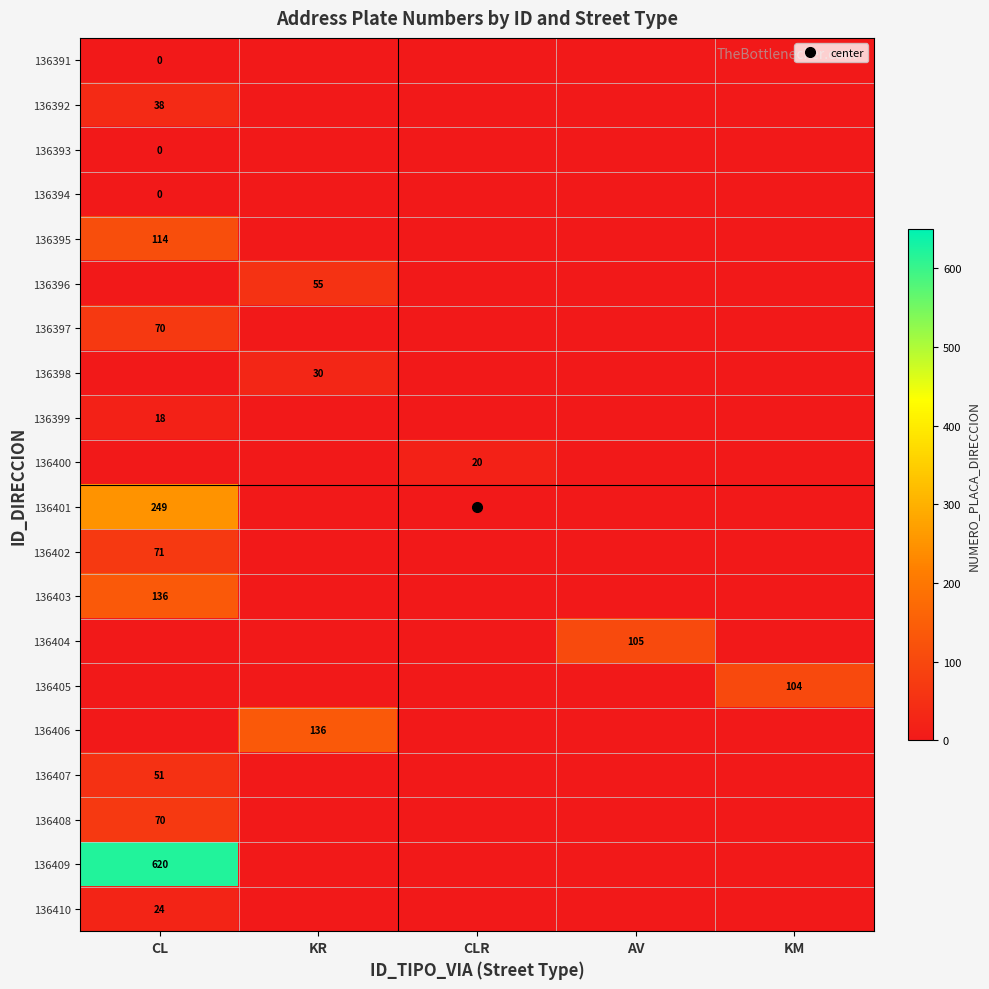

Which category has the lowest value across all series?

CL